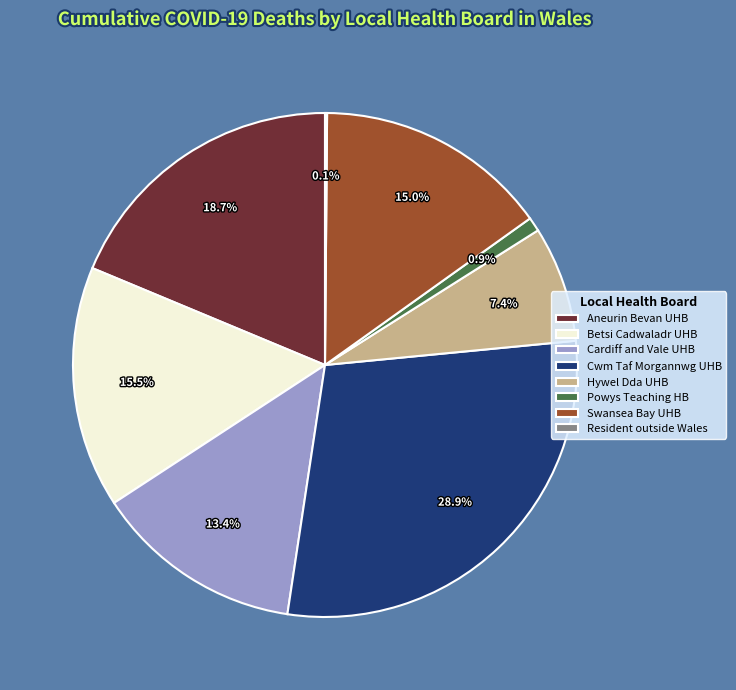

What is the ratio of the value at Aneurin Bevan UHB to the value at Cwm Taf Morgannwg UHB?

0.6